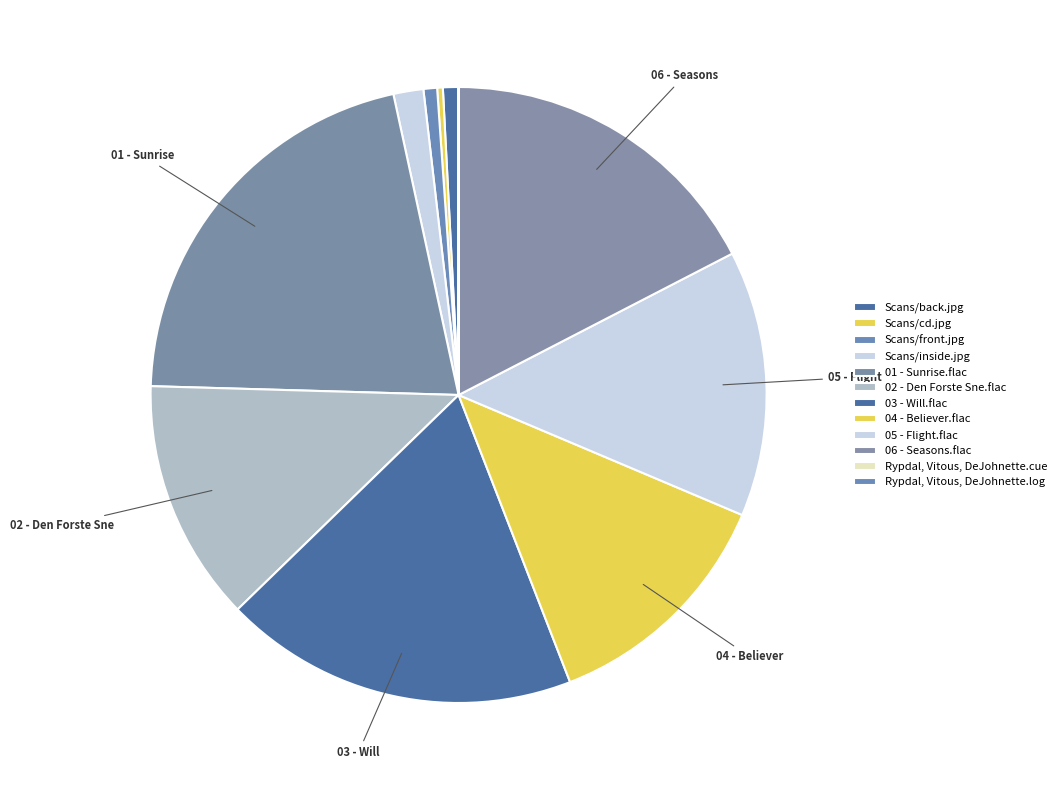

What percentage is the Scans/front.jpg slice, to the nearest percent?

1%